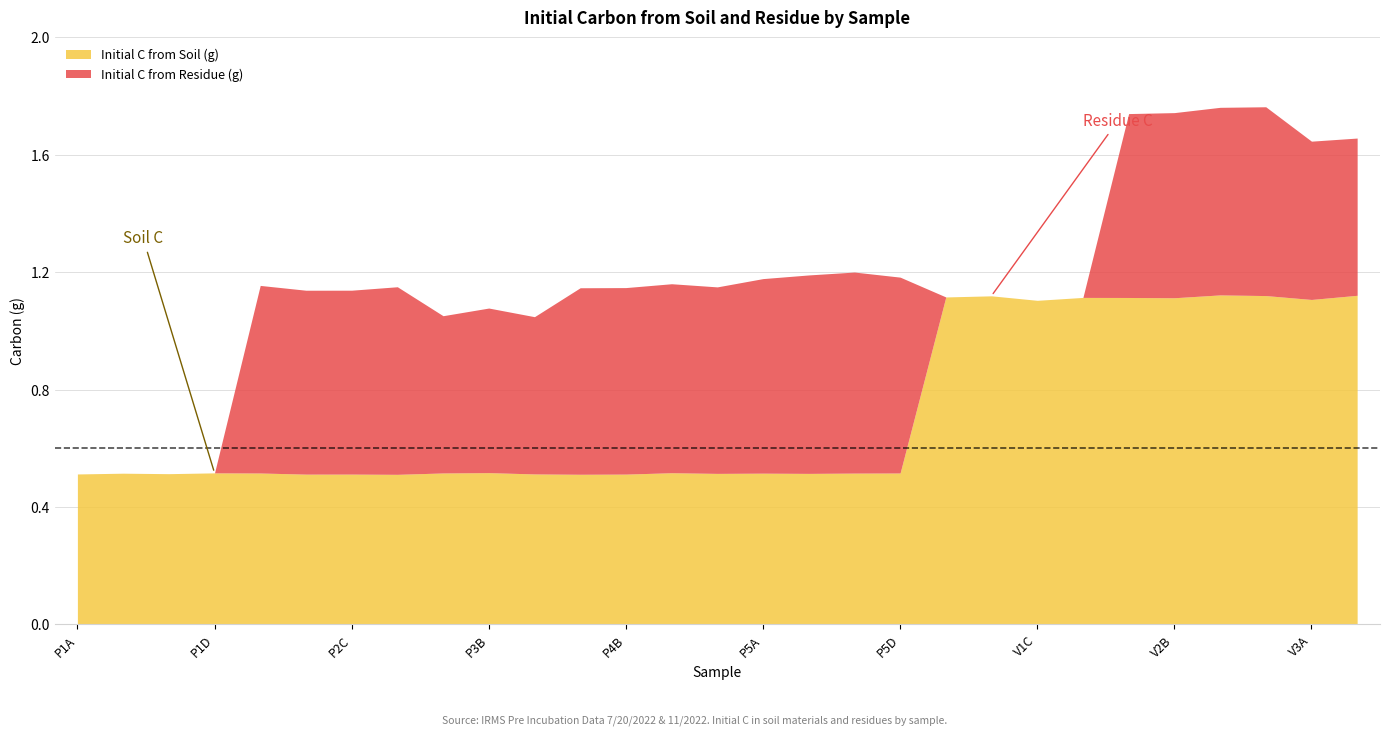

Which has a higher value, P2B or V2D?

V2D